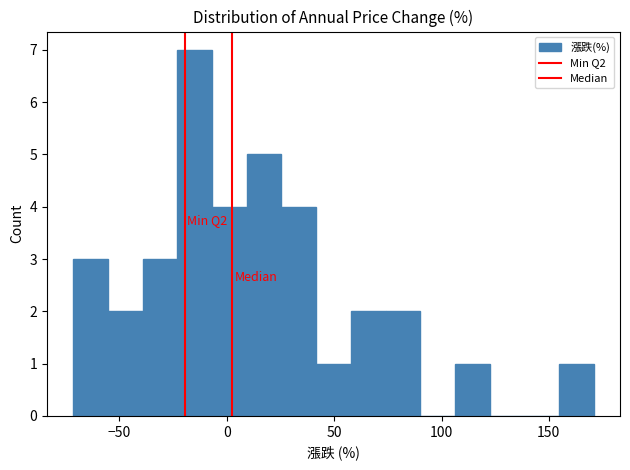

Around what value on the x-axis is the tallest bar? Give the approximate position of its centre, as read against the axis.

-15